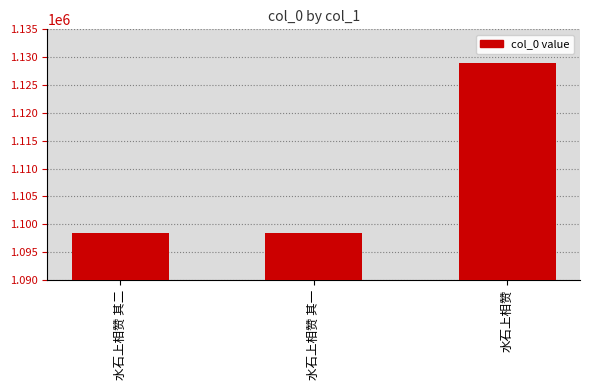

What is the average value?

1108582